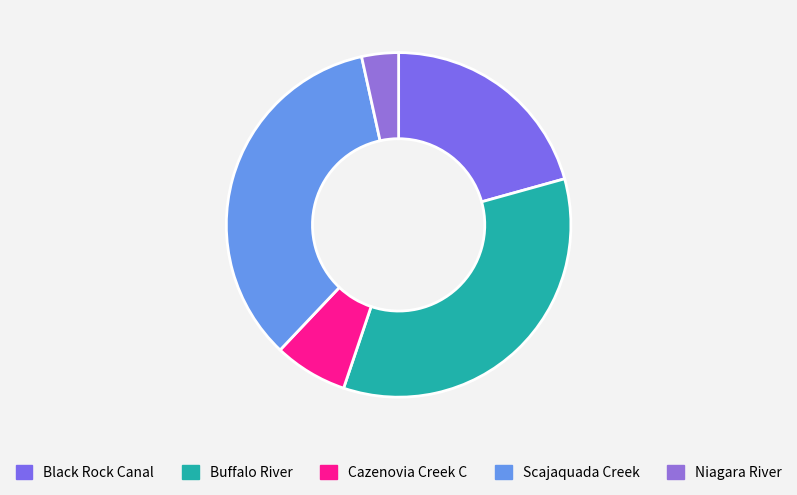

Count the number of slices in the pie.

5